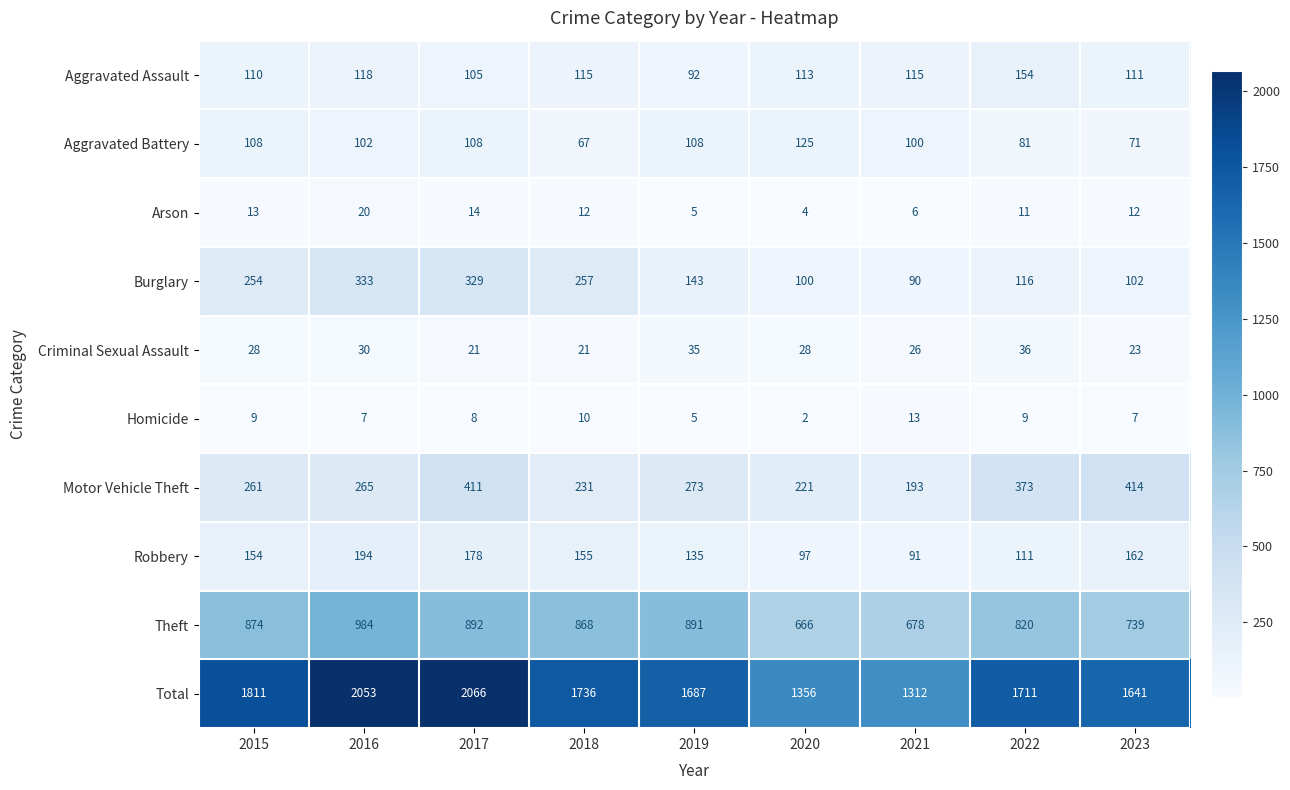

What is the sum of all Total values?

15373